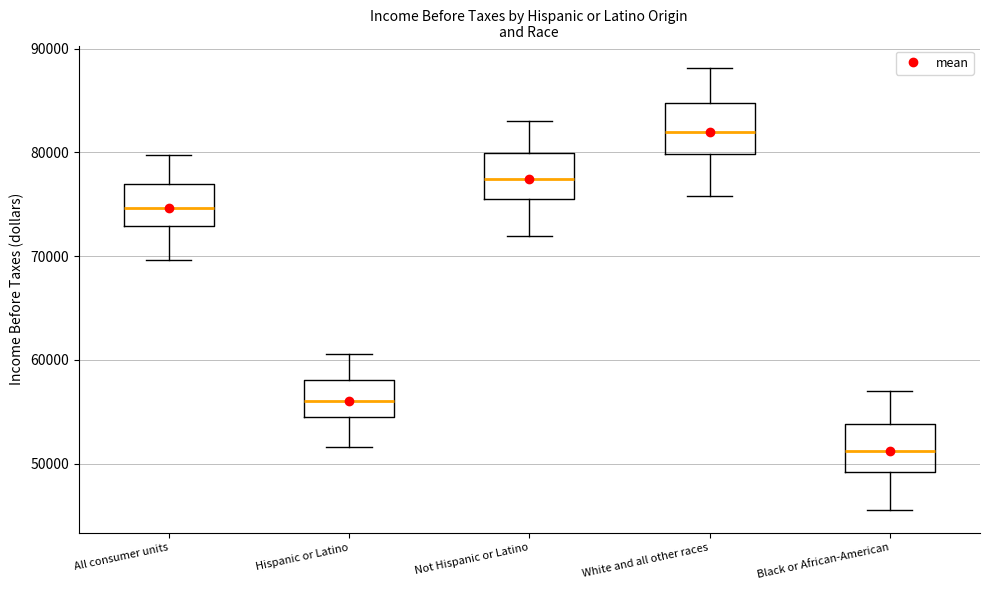

Reading left to right, read every box against the y-axis: the position of its median line, the range the box covers, and the ends of its whiskers. The values are not printed on the chart, so give them approximately, as read against the axis.

All consumer units: median 75000, box 73000 to 77000, whiskers 70000 to 80000
Hispanic or Latino: median 56000, box 54000 to 58000, whiskers 52000 to 61000
Not Hispanic or Latino: median 77000, box 76000 to 80000, whiskers 72000 to 83000
White and all other races: median 82000, box 80000 to 85000, whiskers 76000 to 88000
Black or African-American: median 51000, box 49000 to 54000, whiskers 45000 to 57000